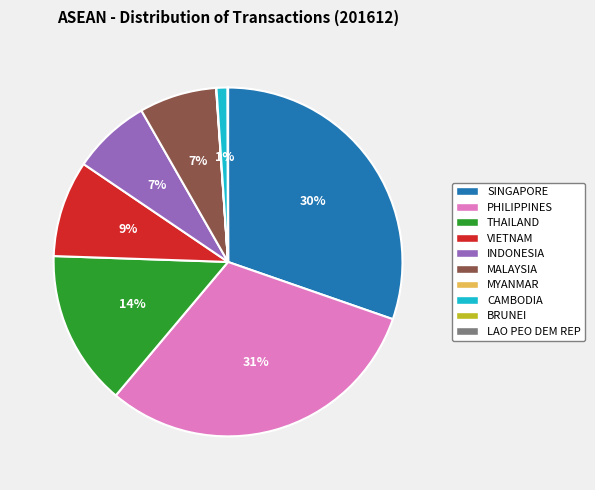

To the nearest percent, what percentage of the pie is VIETNAM?

9%